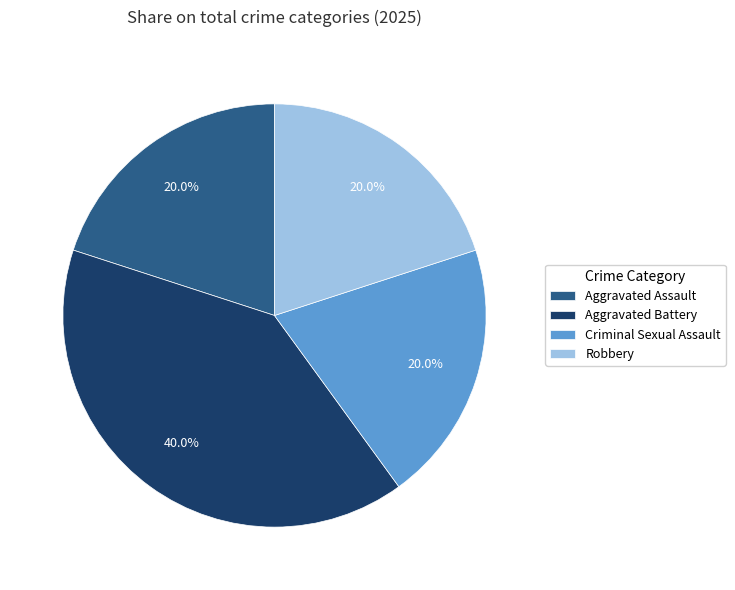

How many segments does this pie chart have?

4